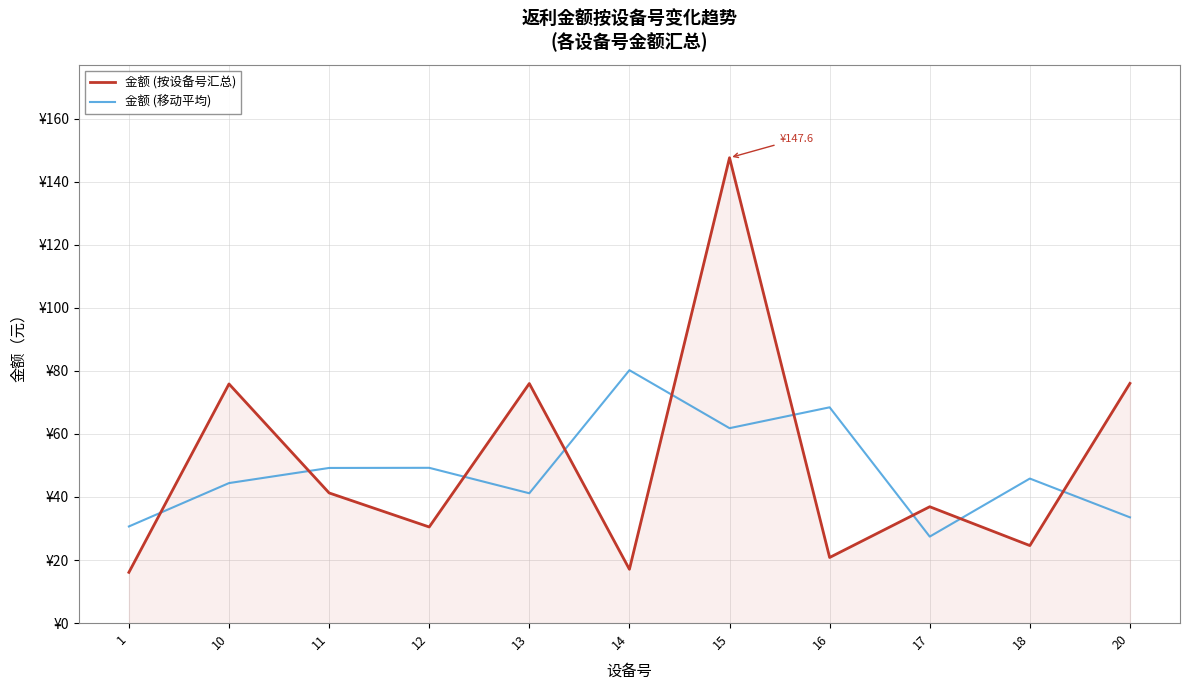

Does the chart display data point markers on the line(s)?

No